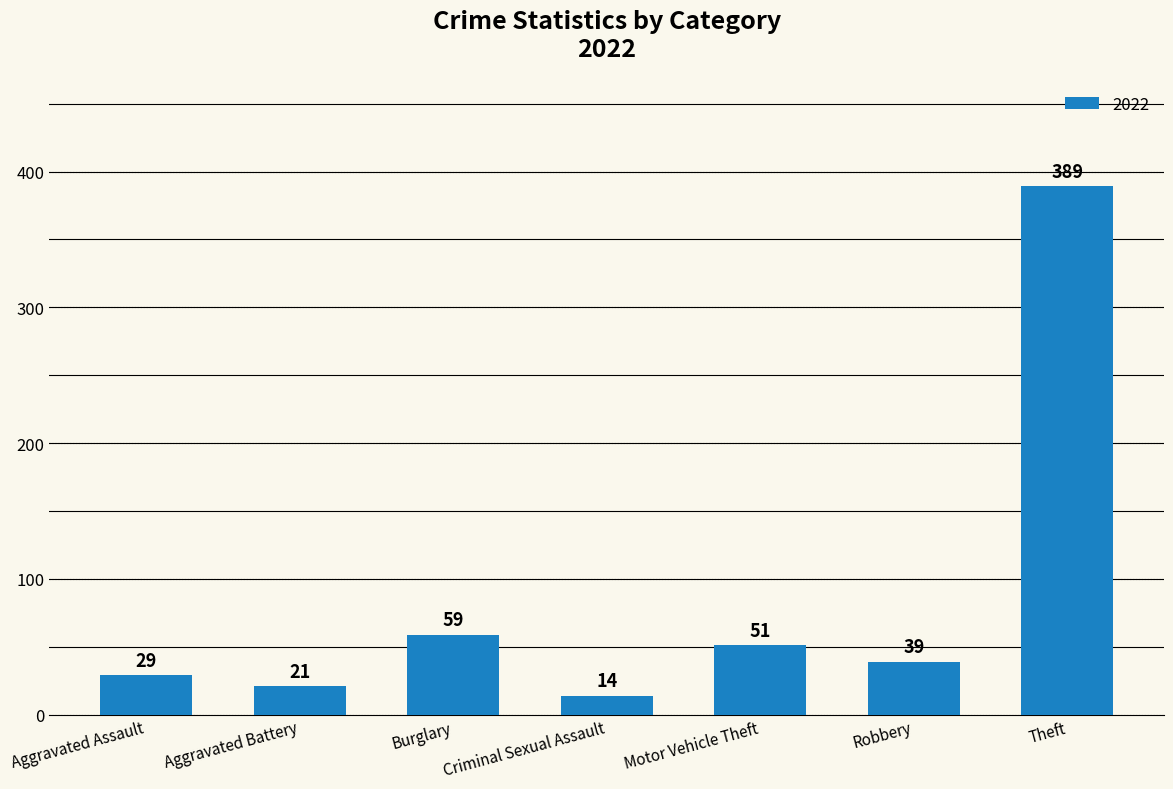

What is the approximate value at Robbery, to the nearest 5?

40